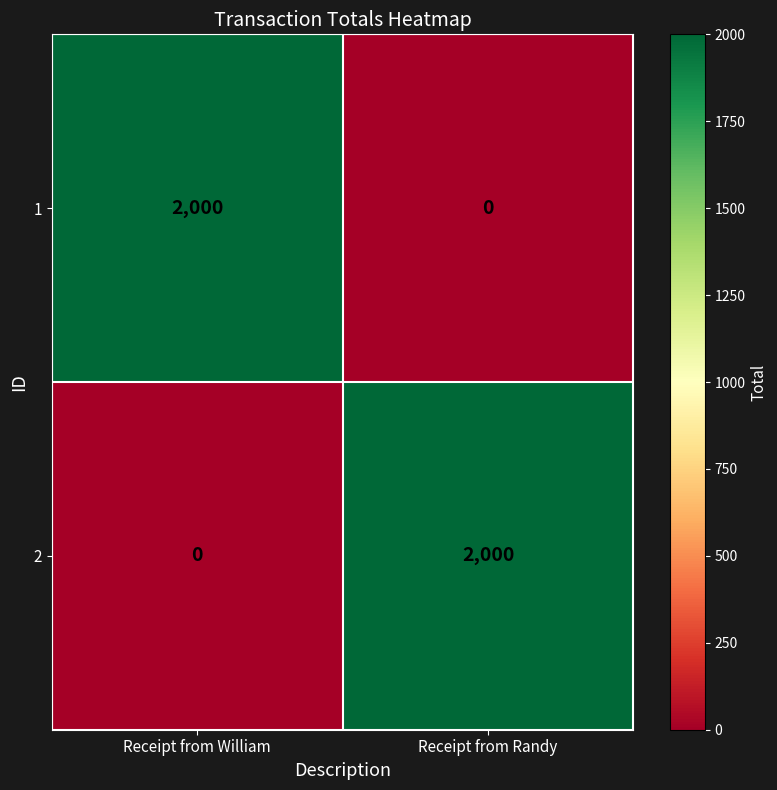

What is the greatest value displayed?

2000